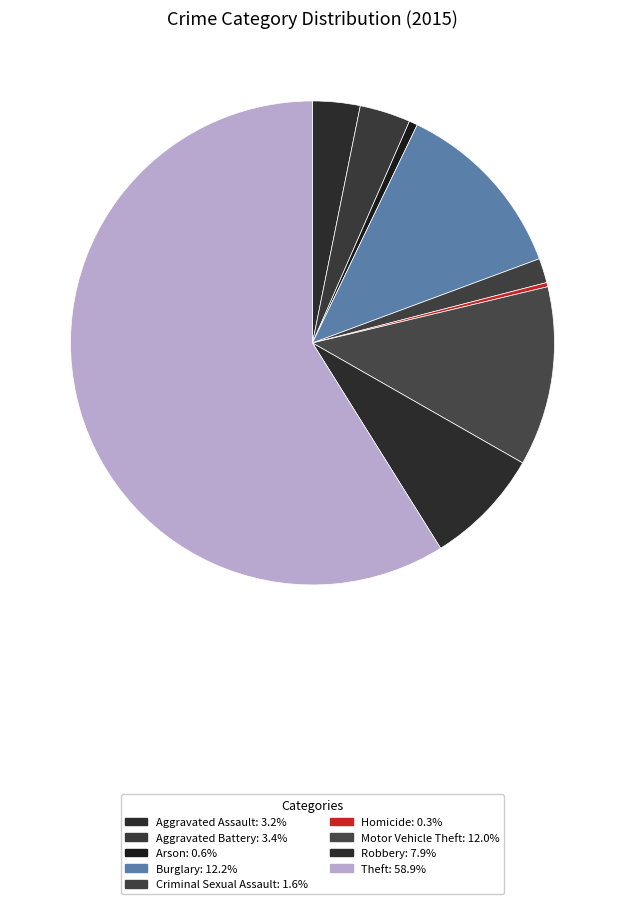

To the nearest percent, what is the difference between the largest and smallest slice percentages?

59%